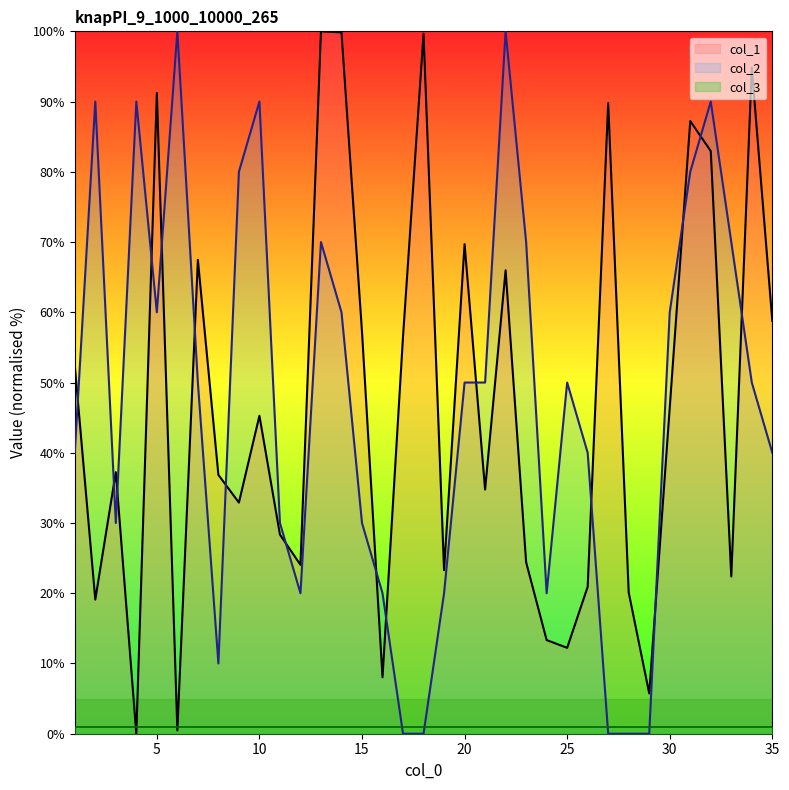

At how many categories does at least one series exceed 17?

34